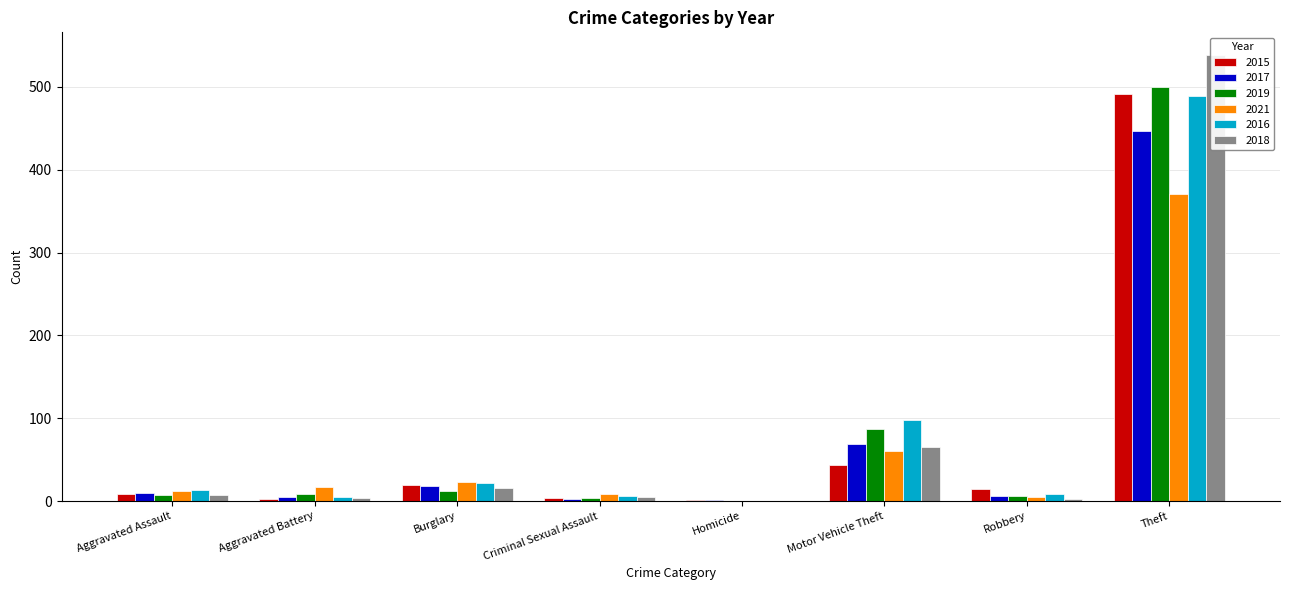

Reading left to right, list all the values displayed in this chart.

2015: 8	3	19	4	1	43	15	491
2017: 10	5	18	2	1	69	6	447
2019: 7	8	12	4	0	87	6	500
2021: 12	17	23	9	0	60	5	371
2016: 13	5	22	6	0	98	8	489
2018: 7	4	16	5	0	65	3	539